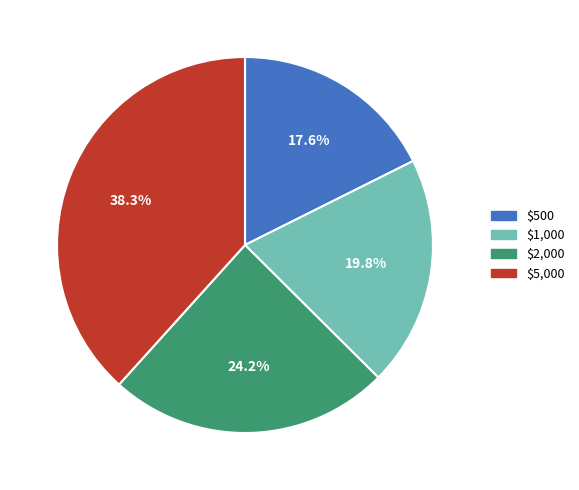

What percentage is NOT represented by $2,000?

75.8%